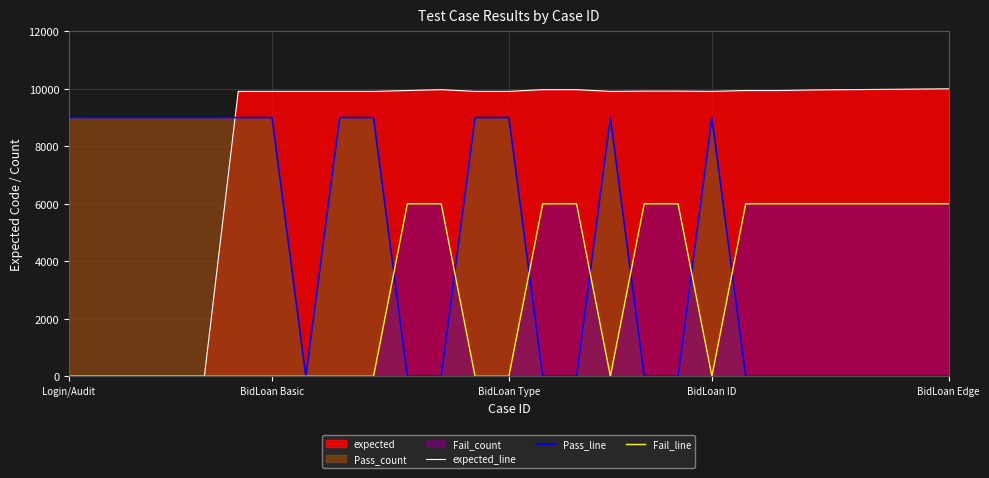

What is the average value of the Fail_line series?

2888.9